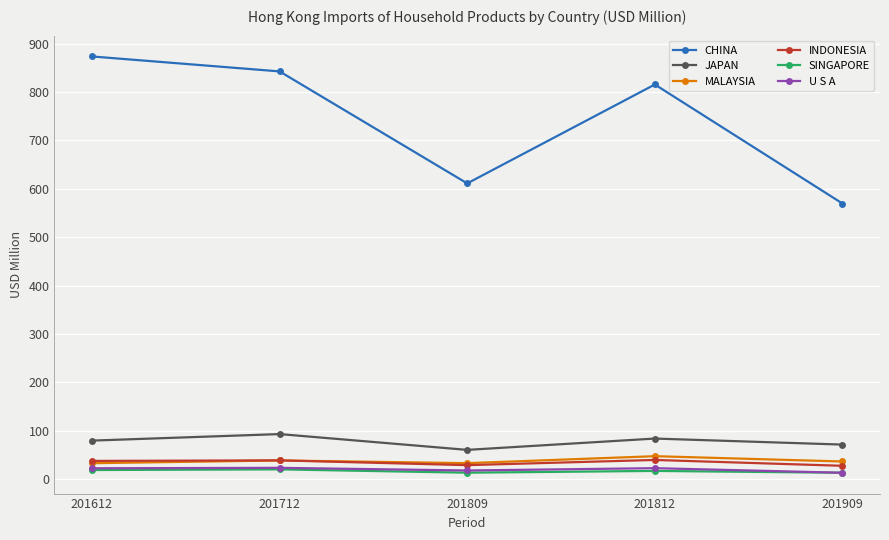

Where is the first local minimum for JAPAN?

201809